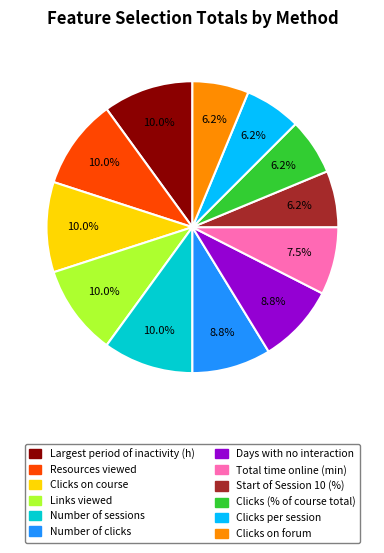

How many slices are in this pie chart?

12